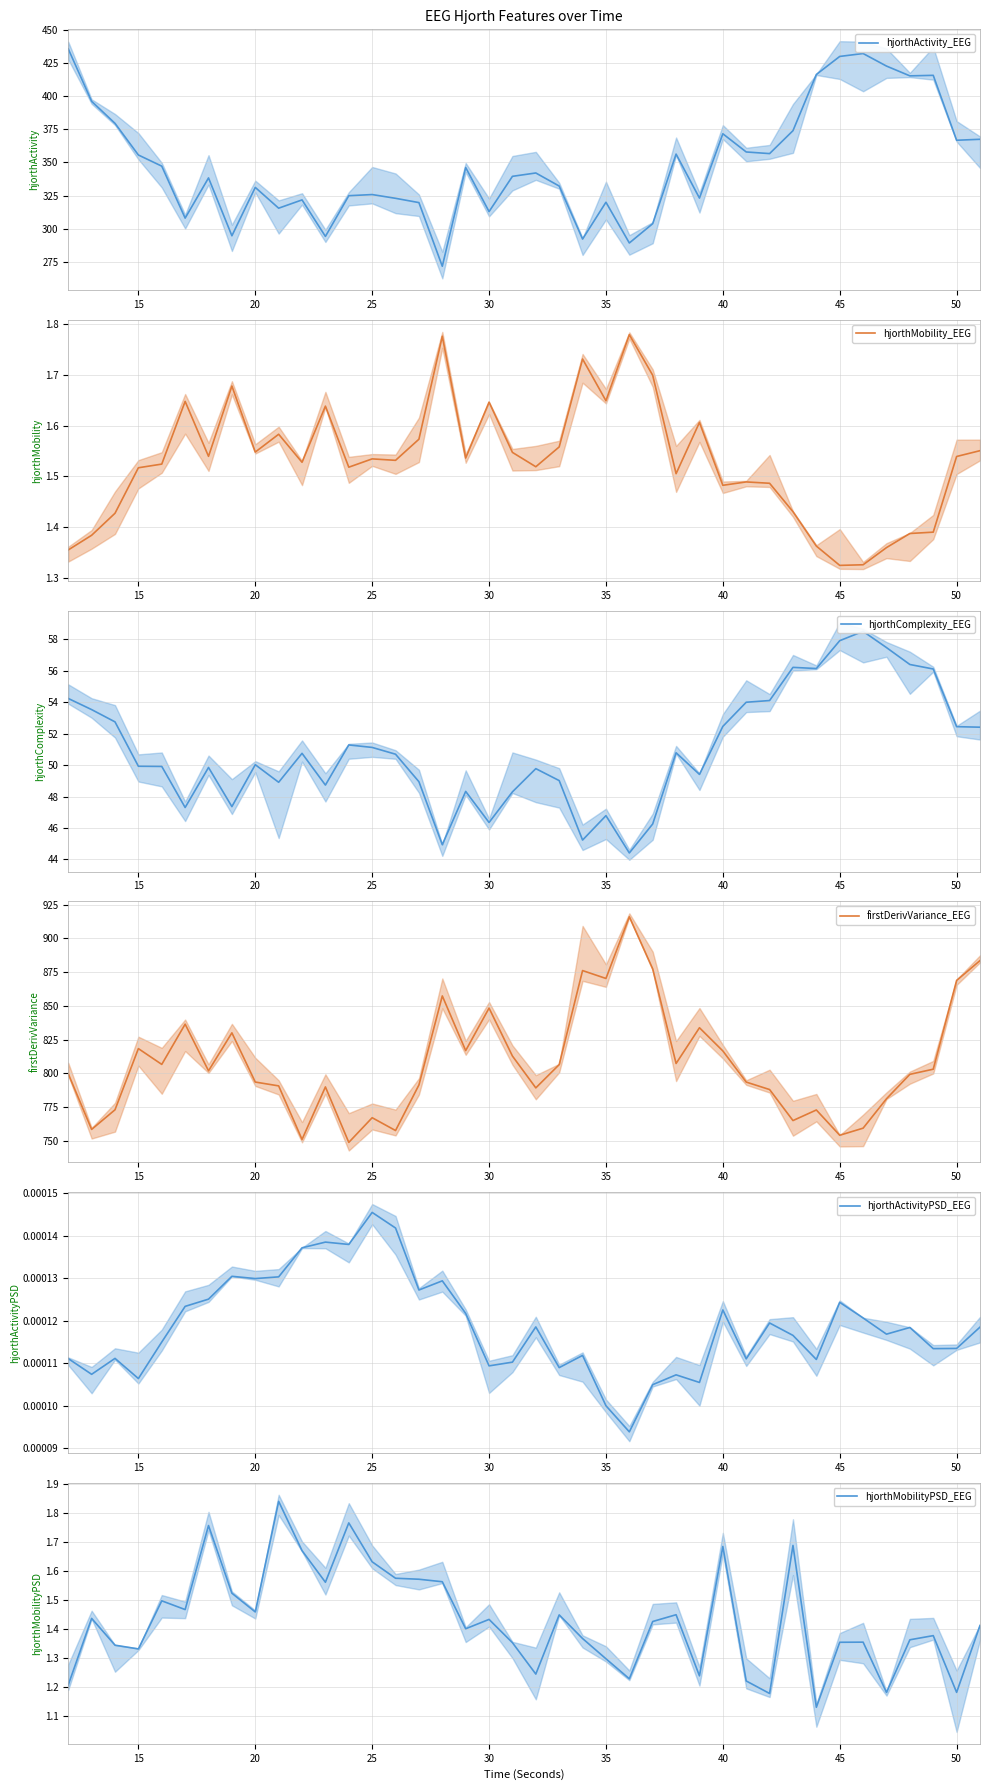

True or false: hjorthMobility_EEG and firstDerivVariance_EEG intersect in this chart.

False